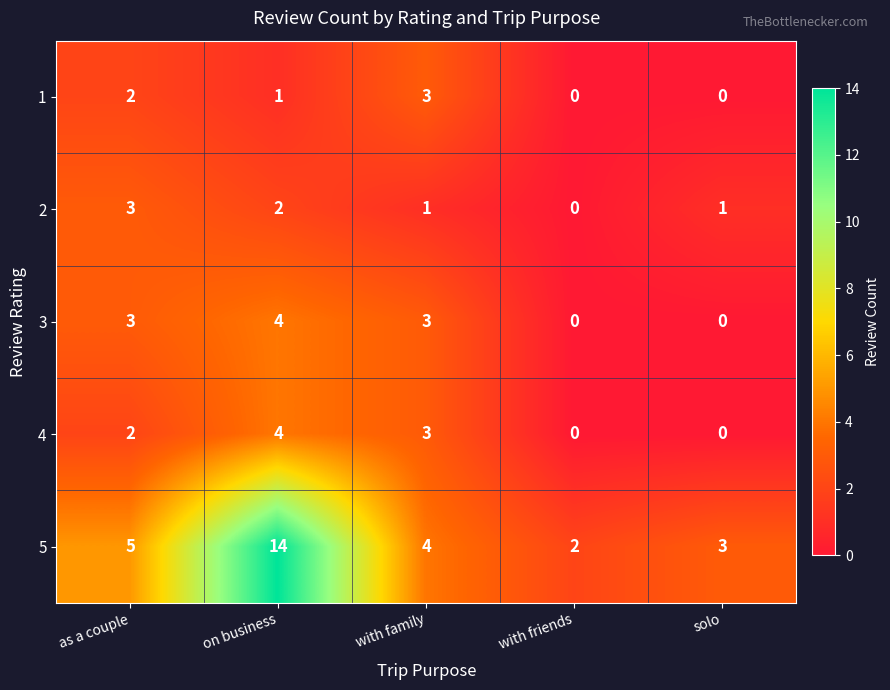

What is the difference between the highest and lowest values at solo?

3